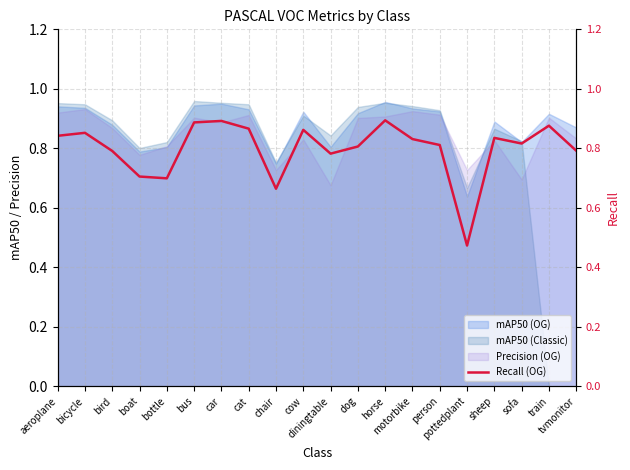

Is it true that the value at sheep is 0.8?

True